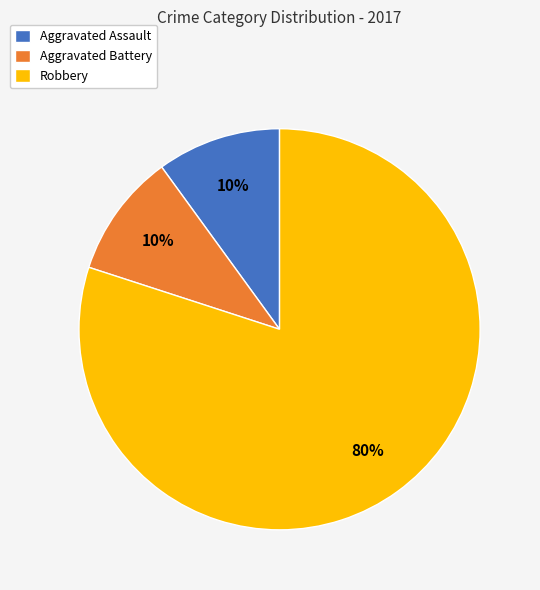

To the nearest percent, what is the difference between the Aggravated Assault and Robbery slice percentages?

70%